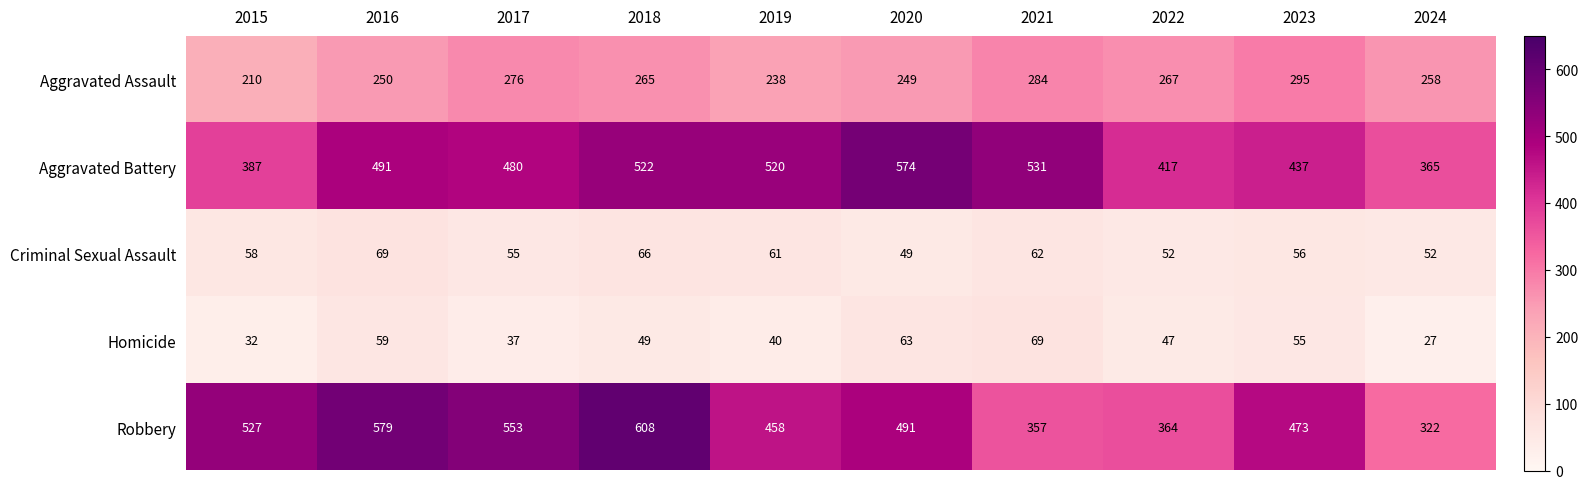

At which label is Aggravated Battery closest to 469?

2017